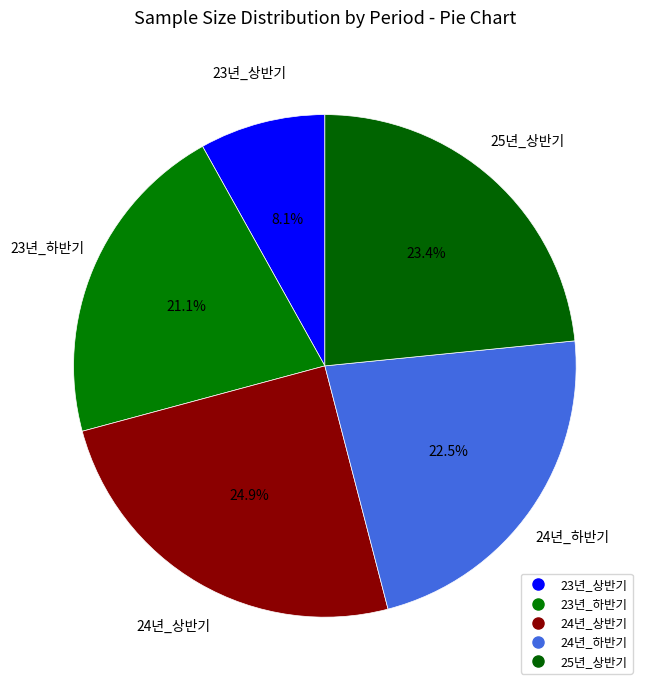

Count the number of slices in the pie.

5